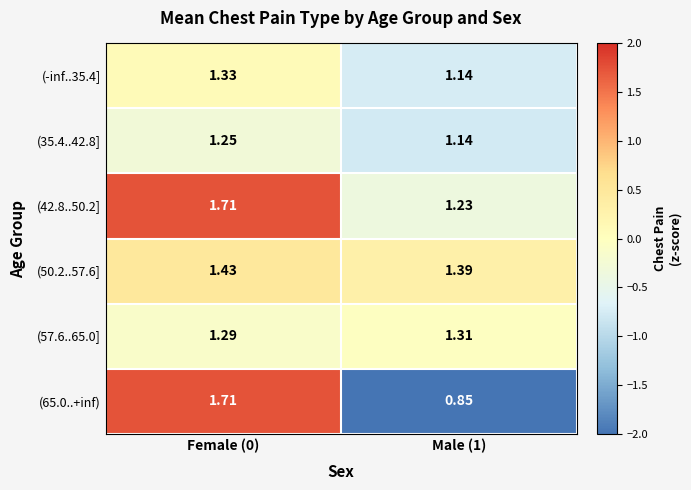

How many data points in (65.0..+inf) are above 1?

1